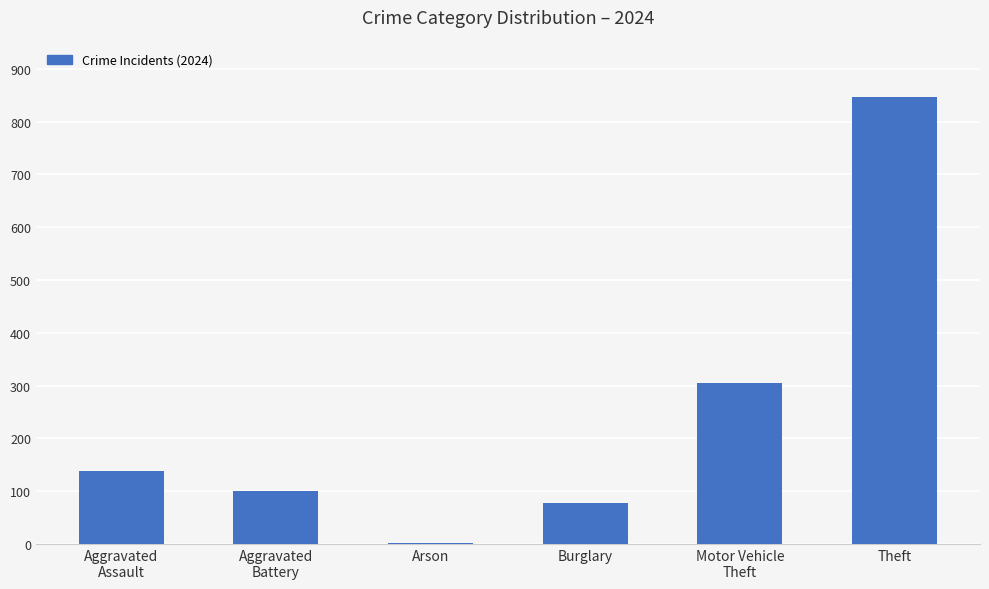

Approximately how many times larger is the value at Motor Vehicle
Theft compared to Theft?

0.4